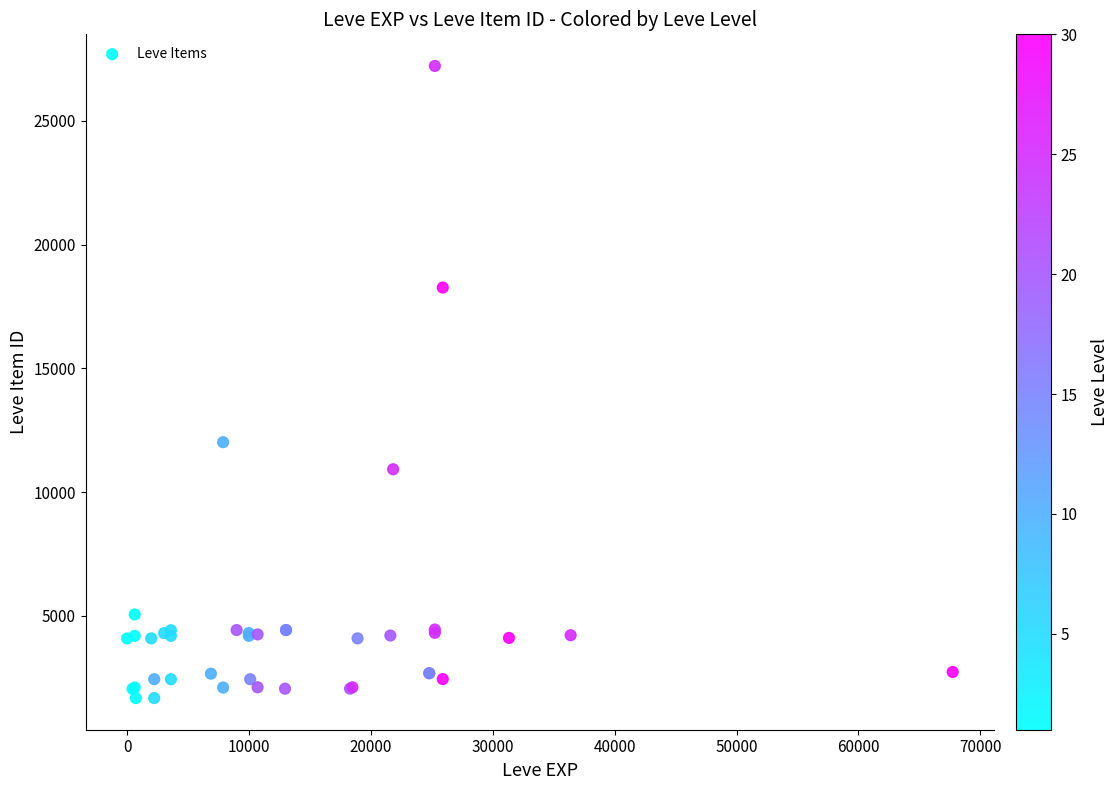

What Y value in the scatter plot is closest to 14448?

12018